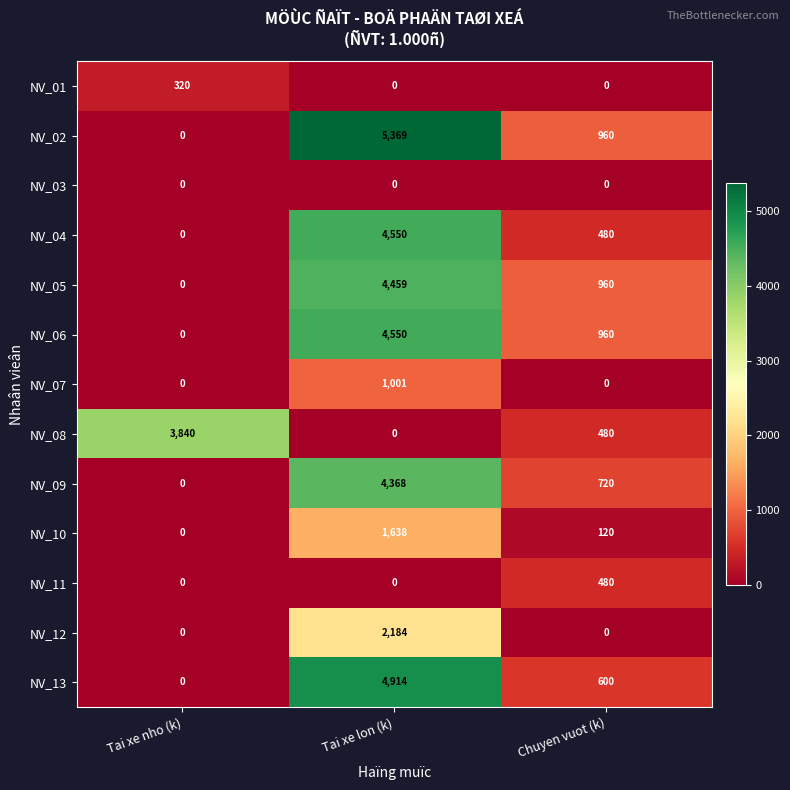

How many series are shown in this chart?

13